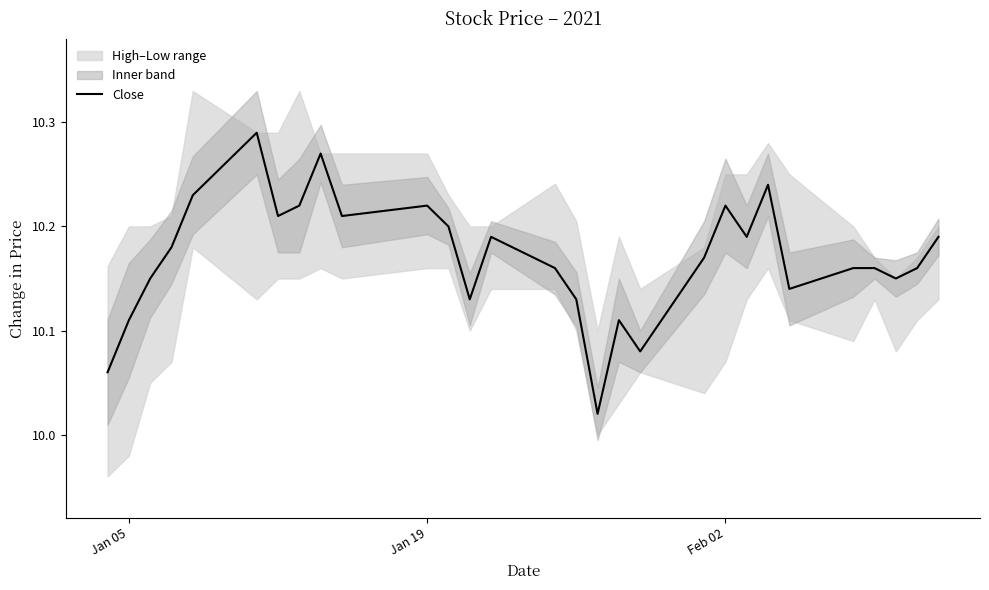

What is the difference between the second highest and second lowest values?

0.2